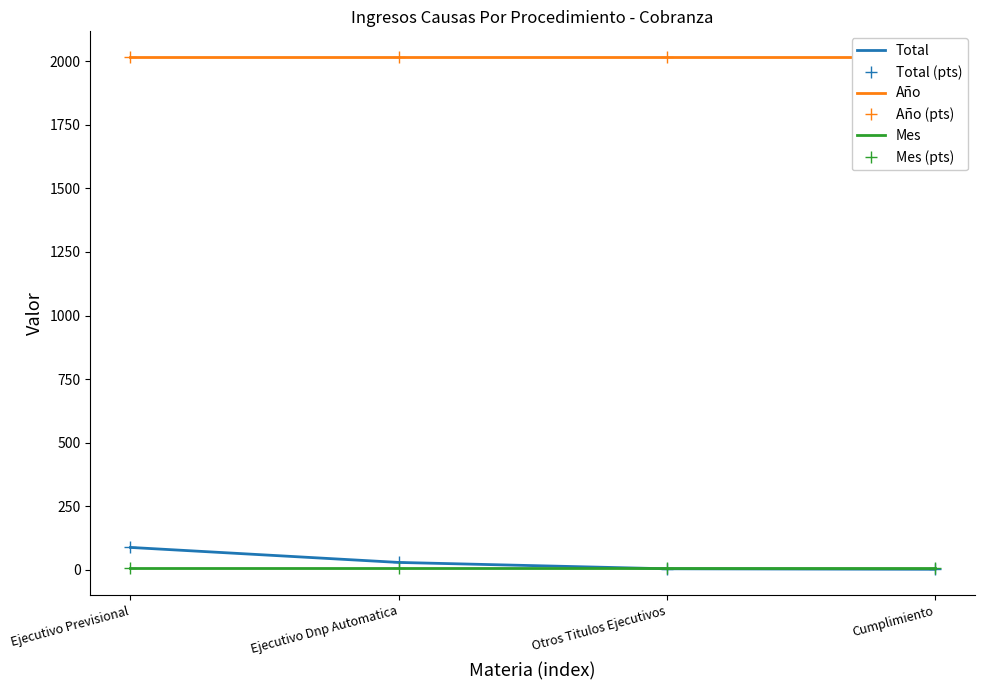

What value does the Total series have at Cumplimiento?

2